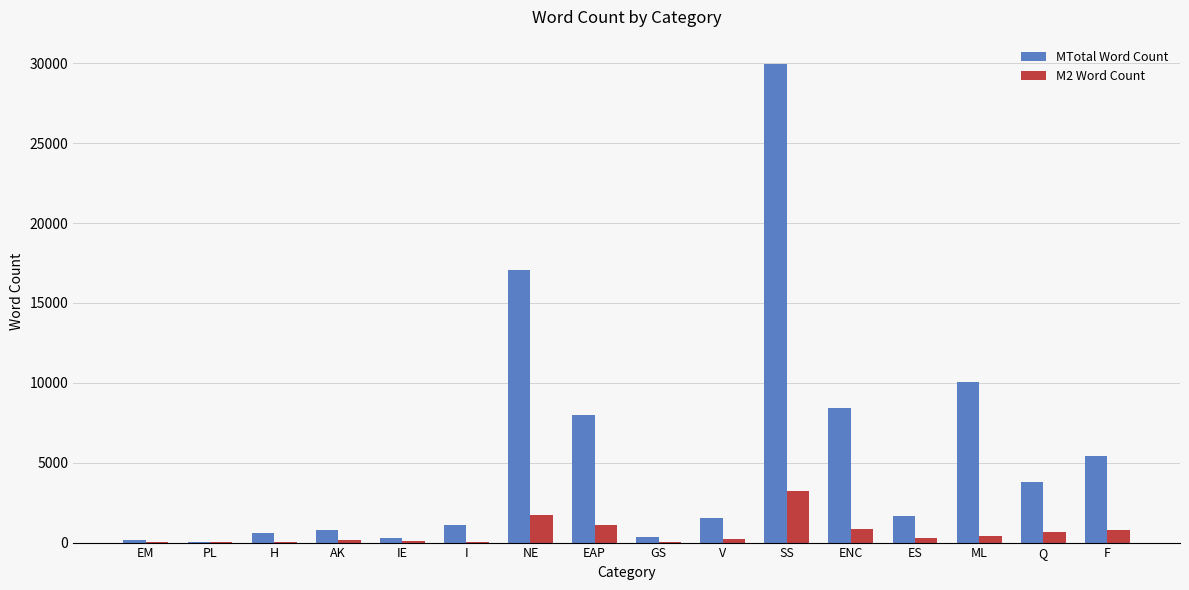

At which category is the sum across all series the highest?

SS